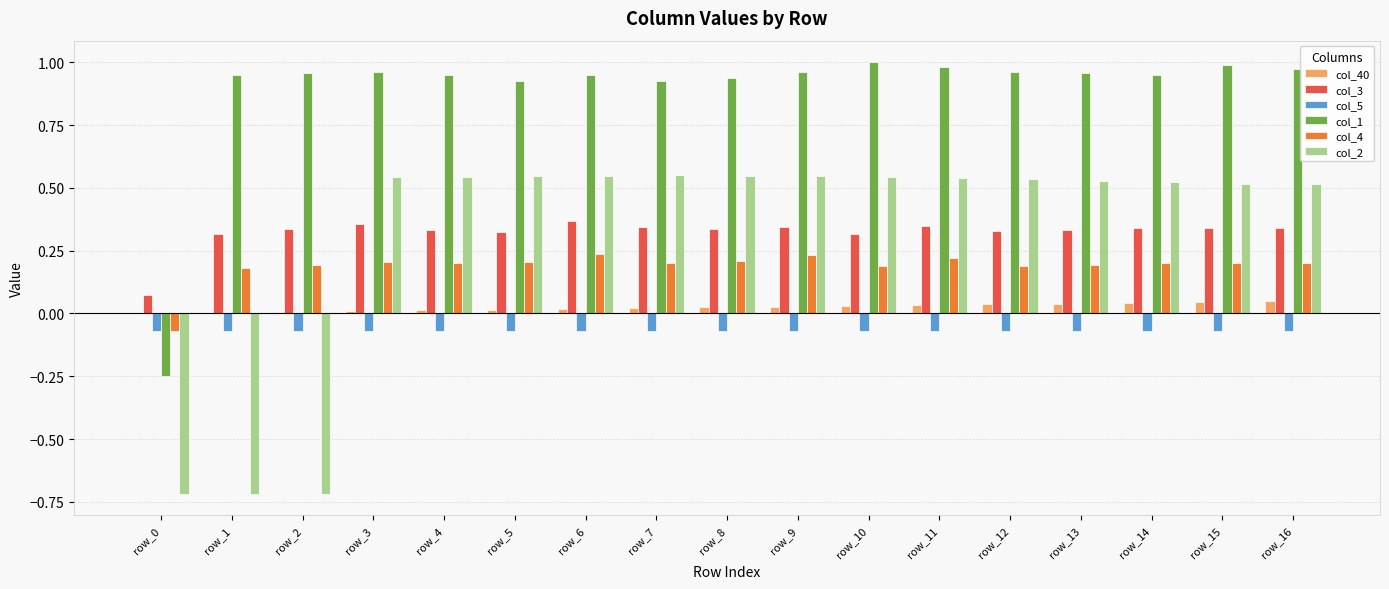

Count the number of data series in this chart.

6